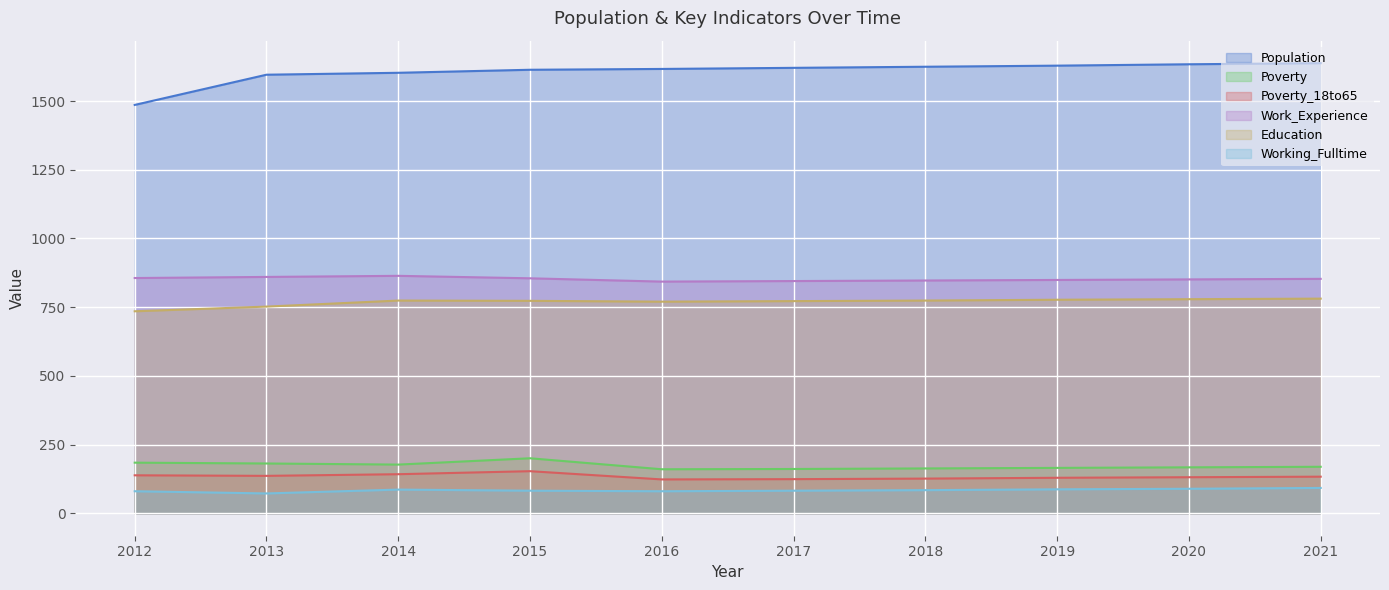

Which series changed the most between 2013 and 2014?

Education